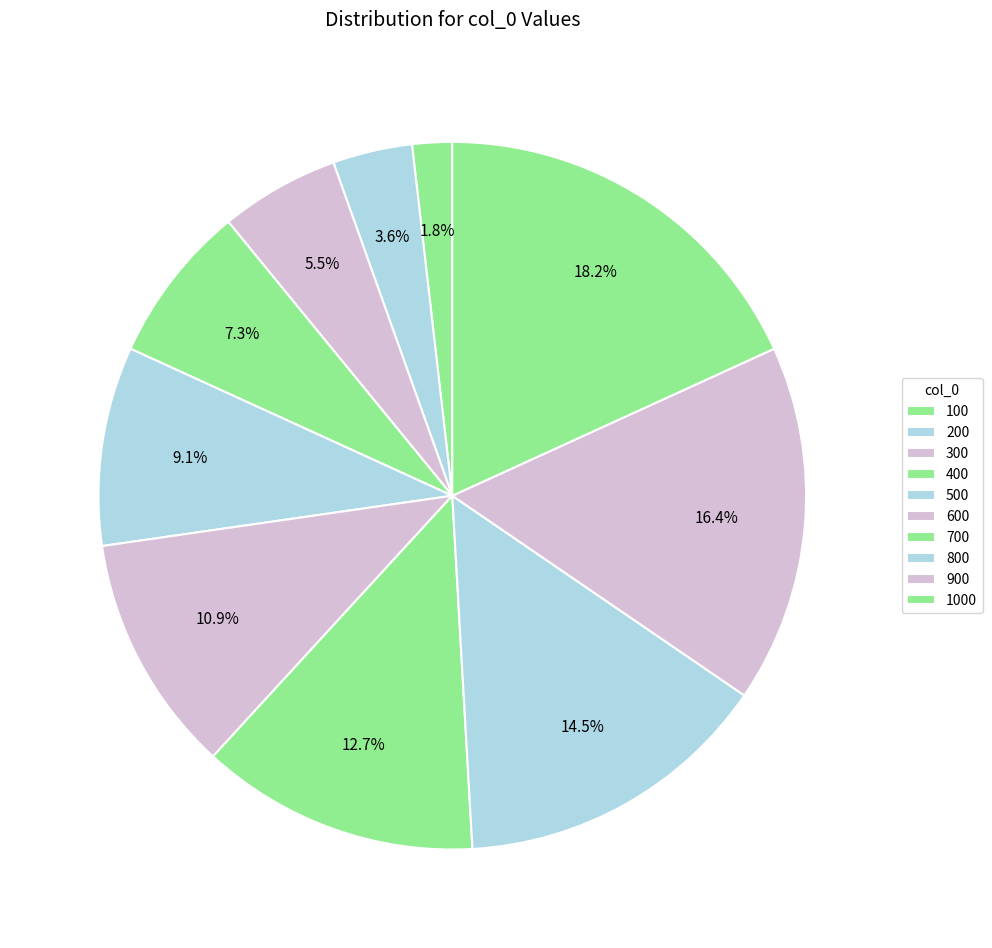

To the nearest percent, what percentage of the pie is 900?

16%